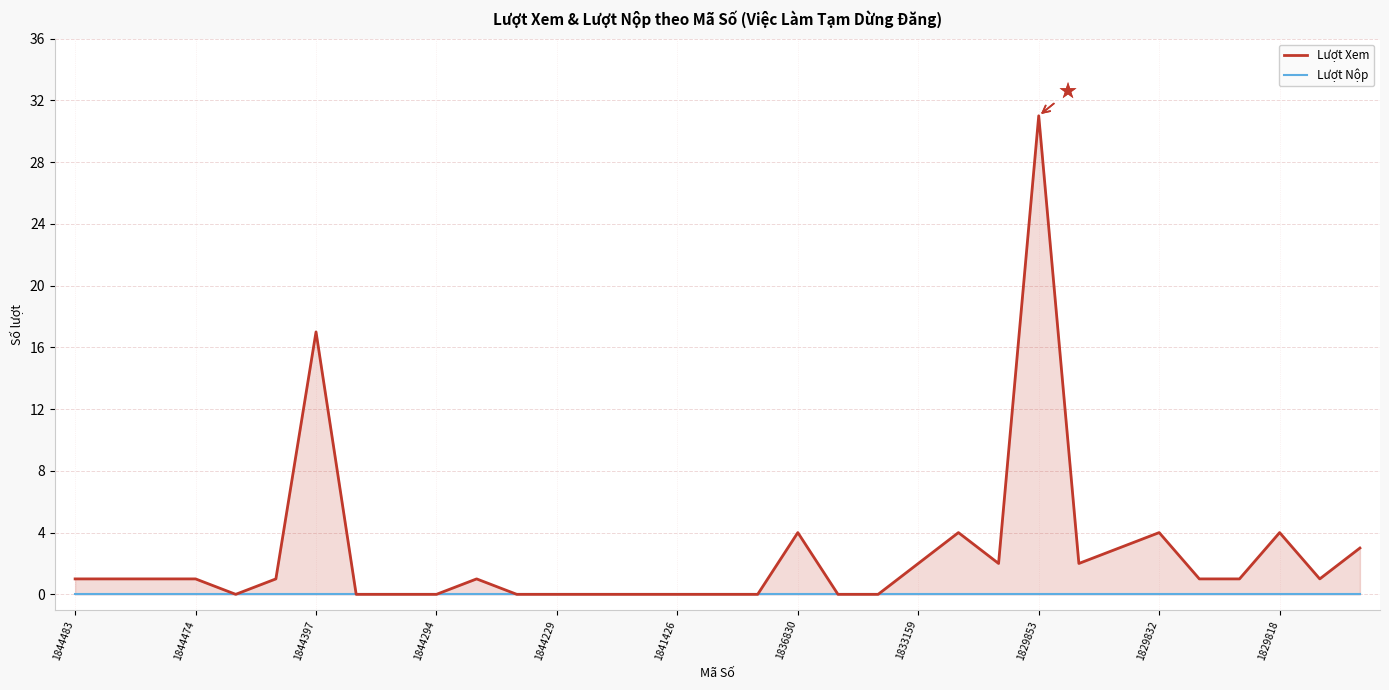

Which series has the largest total across all categories?

Lượt Xem